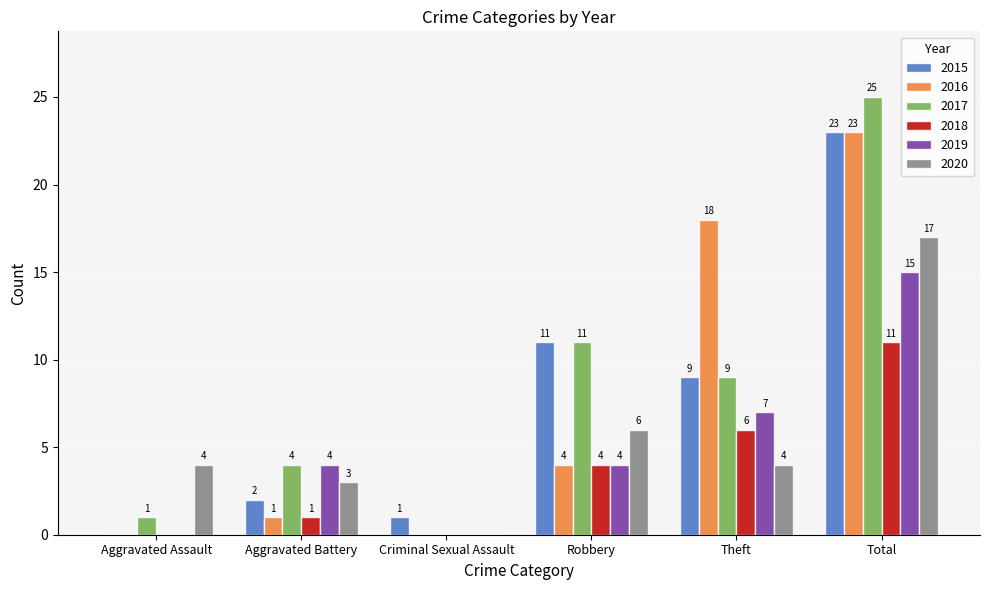

What is the greatest value displayed?

25